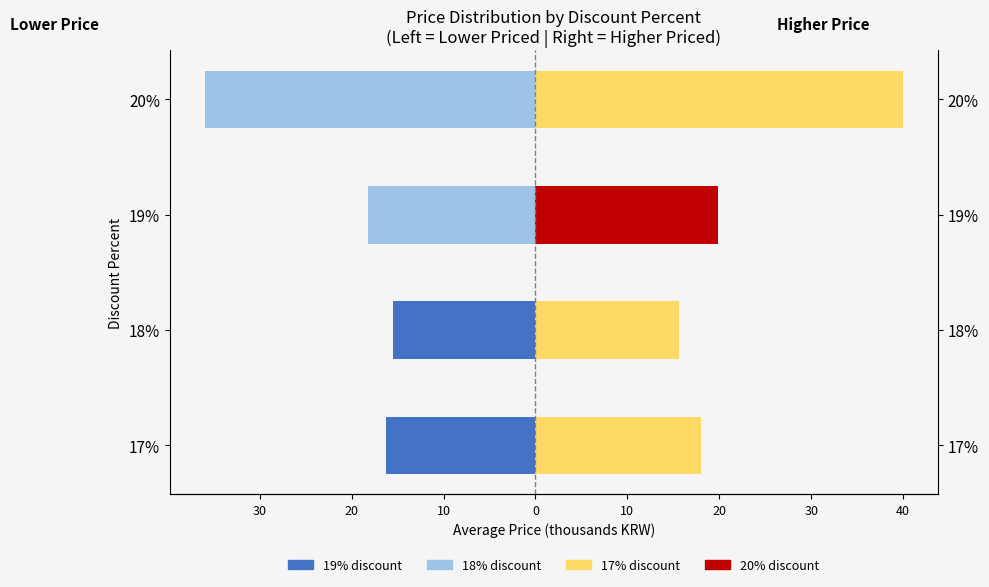

What is the average value of the Coniugati/e (Left) series?

-21.5